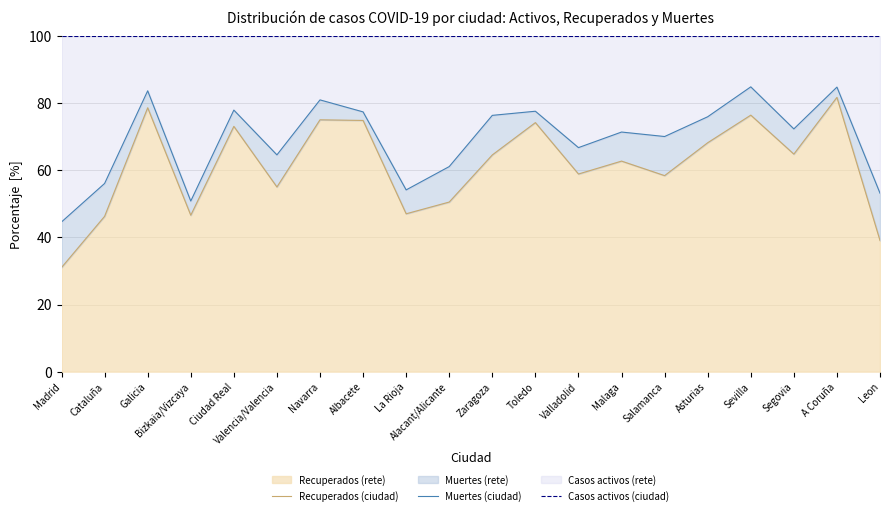

Is it true that Recuperados (ciudad) equals 105.6 at Valladolid?

False